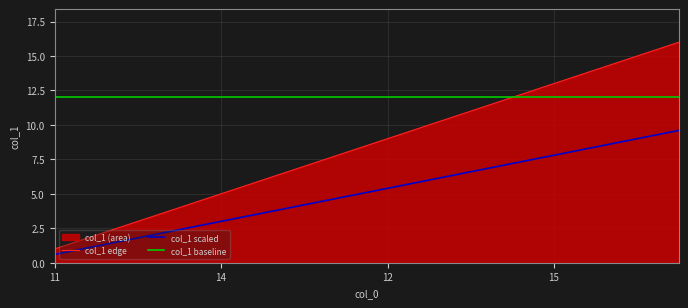

What is the value of the col_1 scaled point at the 2nd from the left?

1.2